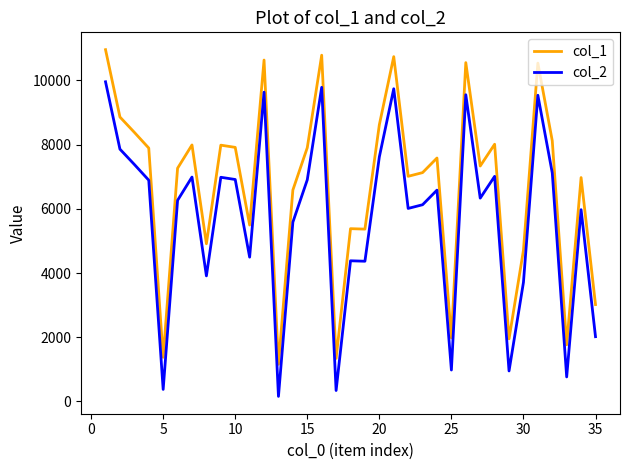

Which series has the largest total across all categories?

col_1